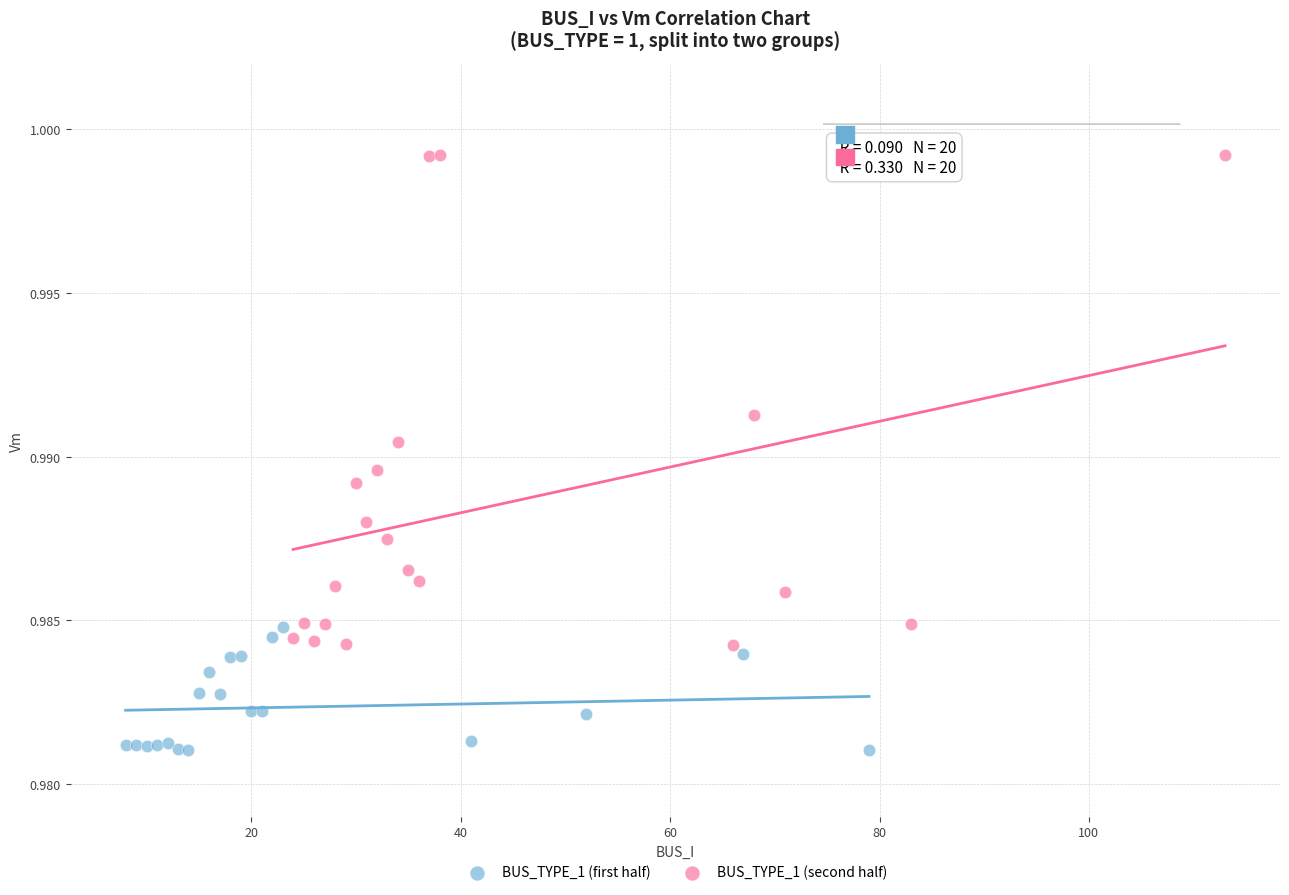

Which series contains the highest Y value?

BUS_TYPE_1 (second half)